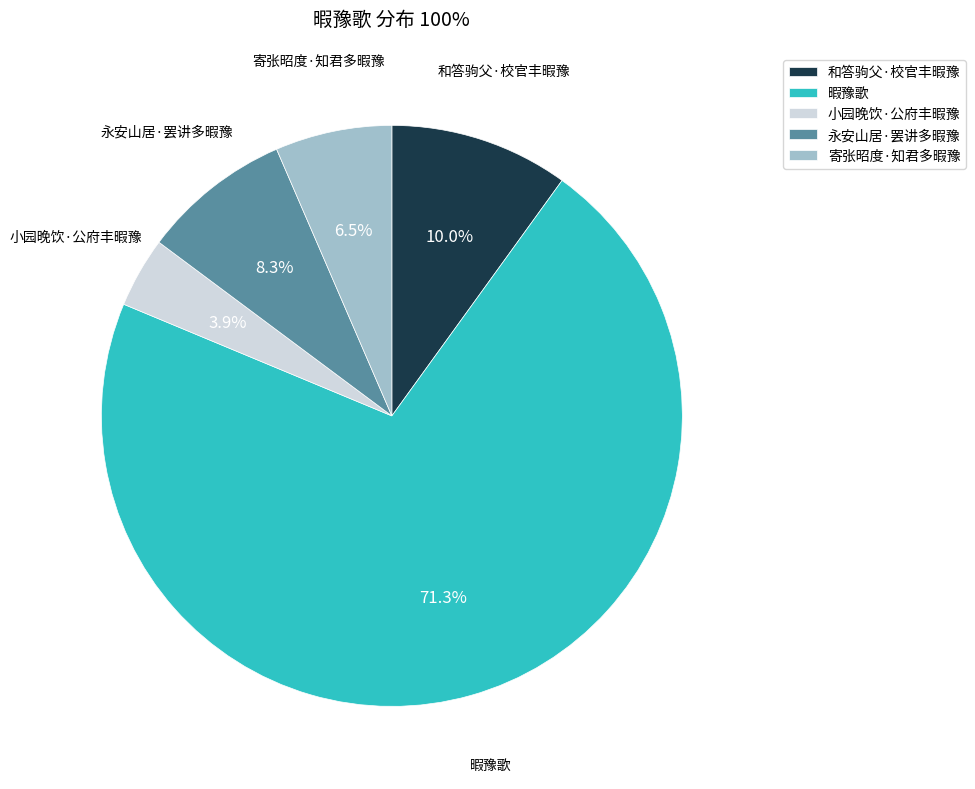

To the nearest percent, what percentage of the pie is 和答驹父·校官丰暇豫?

10%